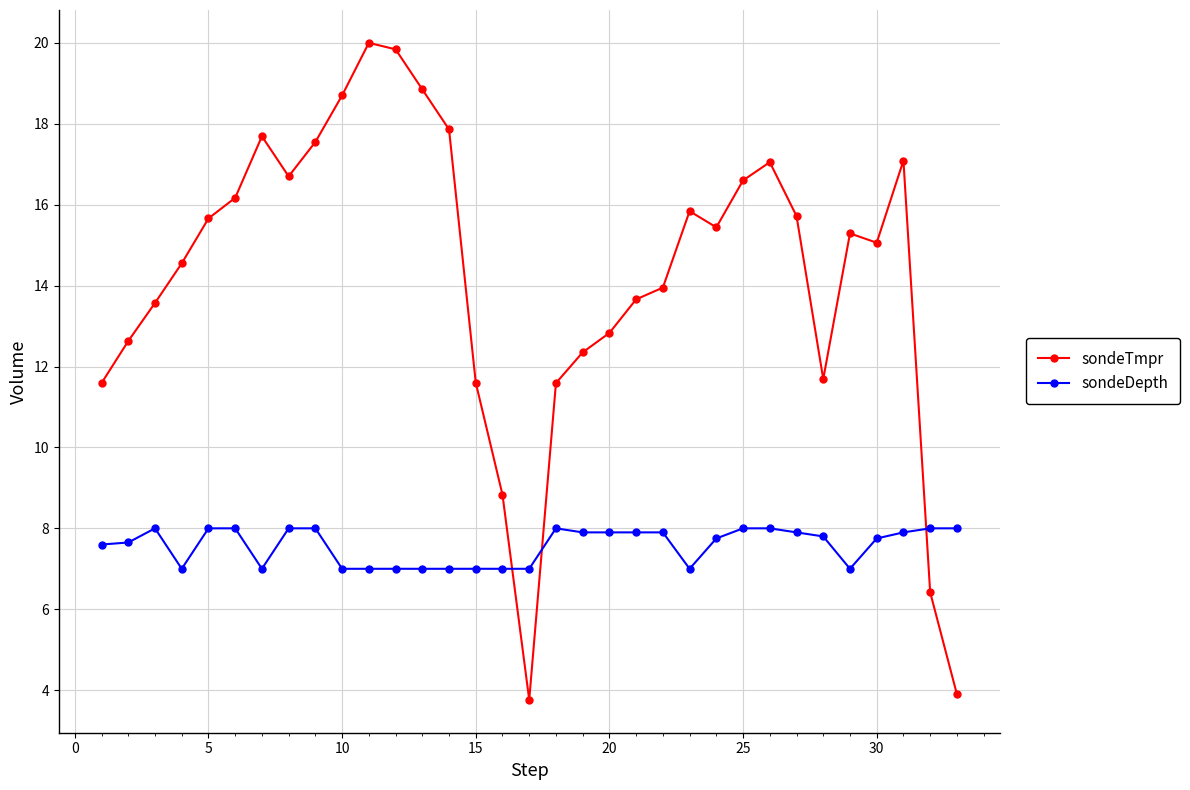

What is the lowest value of the sondeTmpr series?

3.8